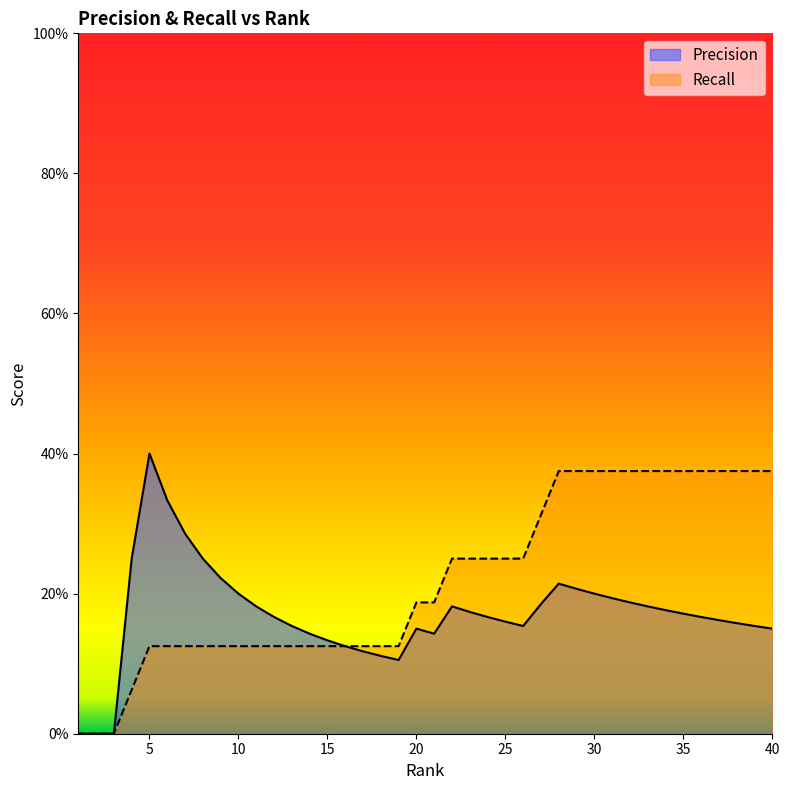

Between 32 and 35, which series saw the biggest shift?

Precision